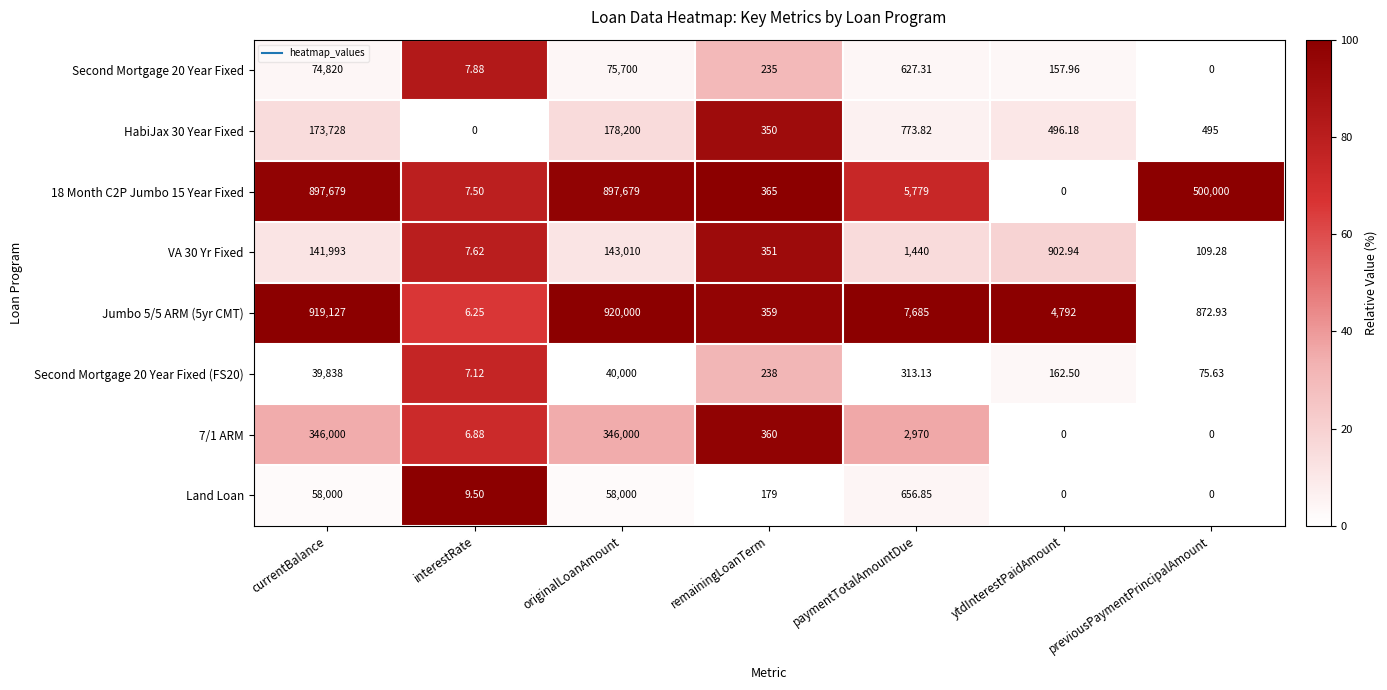

Which category has the lowest value in the Jumbo 5/5 ARM (5yr CMT) series?

interestRate